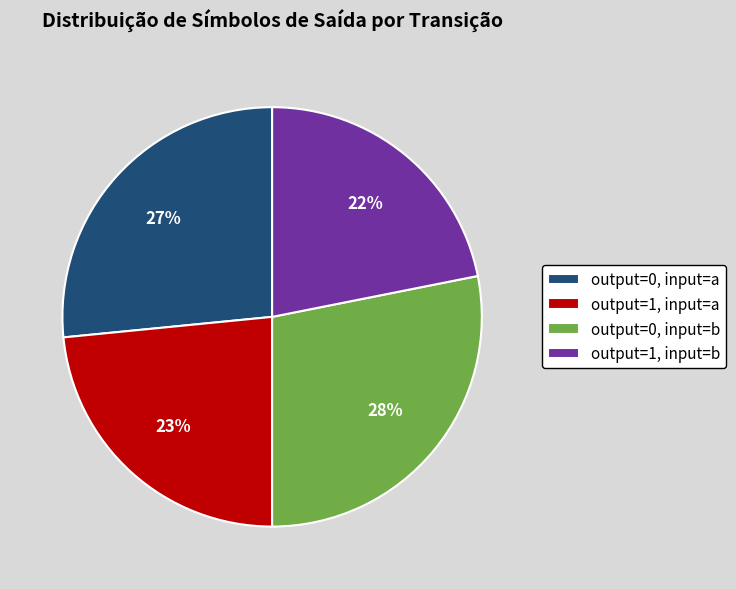

Does output=0, input=b represent more than half of the total?

No